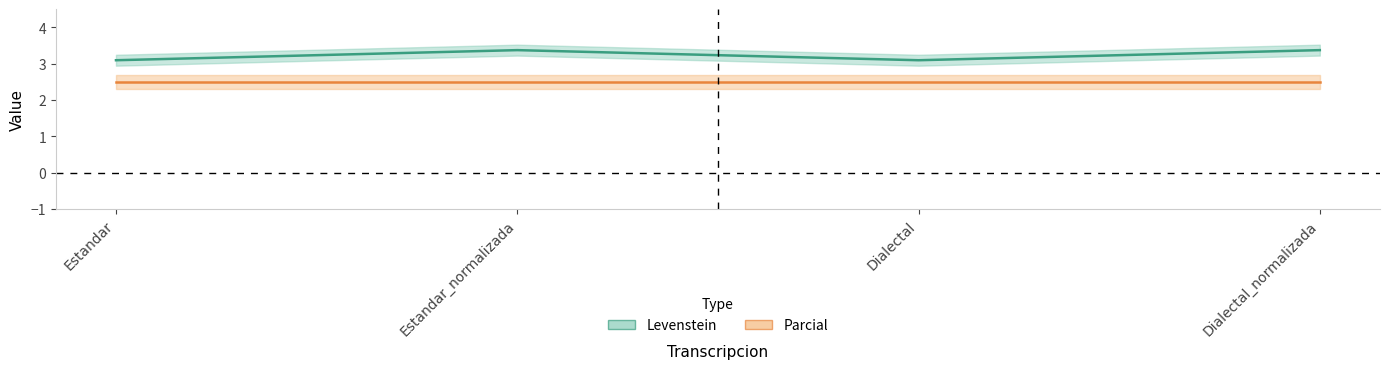

Where is the first local maximum?

Estandar_normalizada